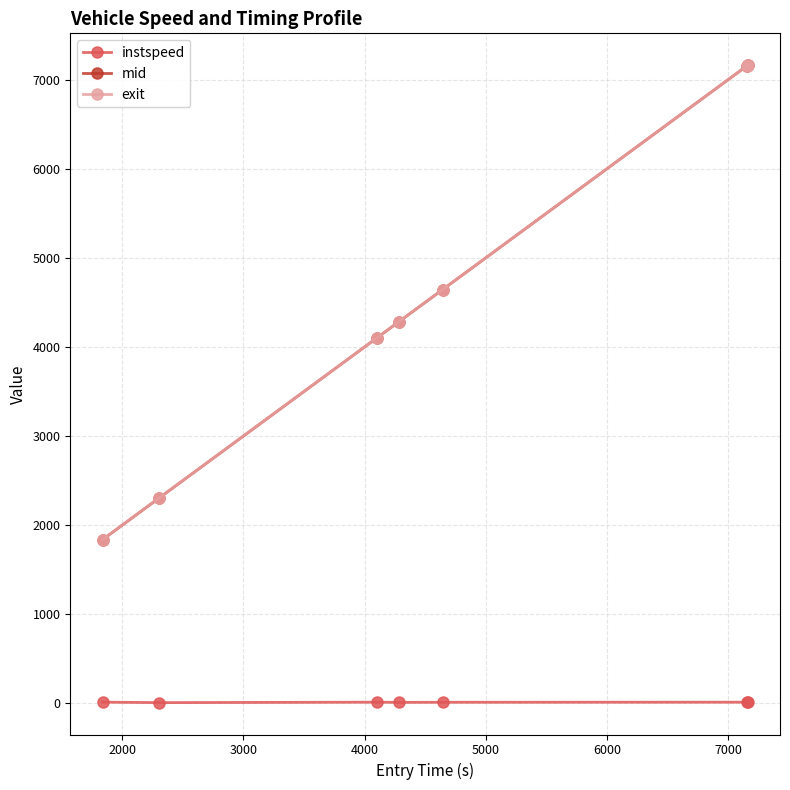

How many values in the exit series are below 4285?

3